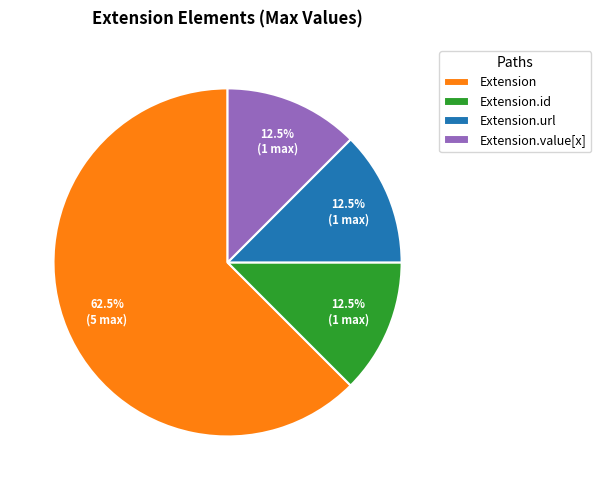

Which category has the biggest portion of the pie?

Extension